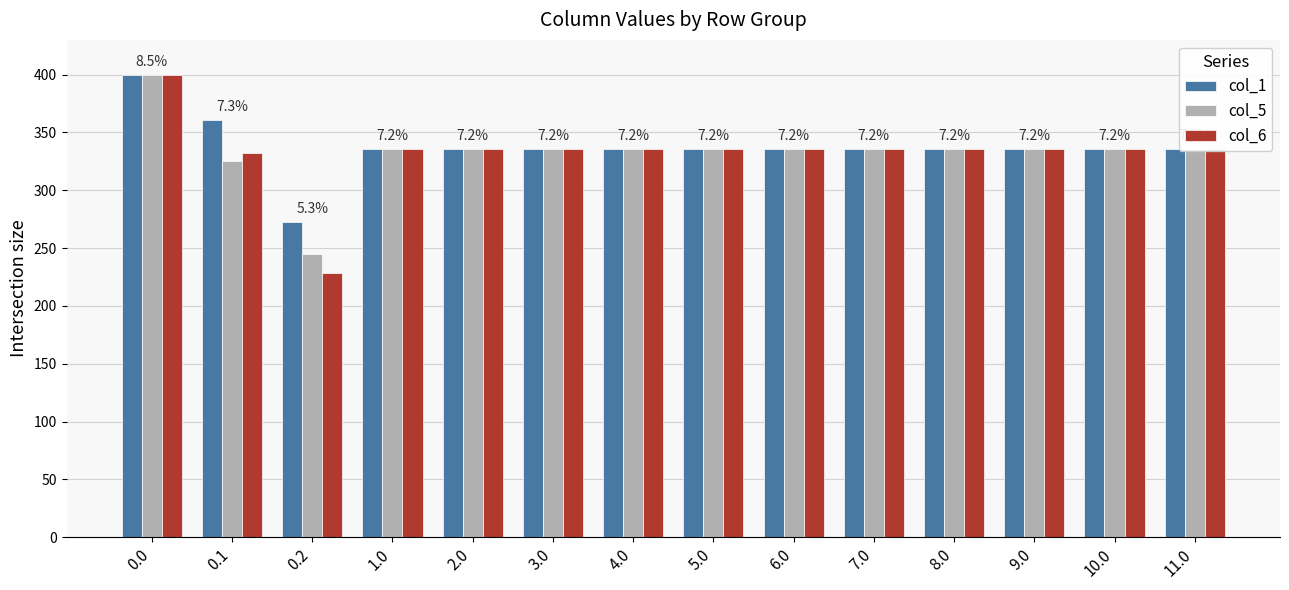

Reading right to left, extract all data points from this chart.

col_1: 11.0=336.0	10.0=336.0	9.0=336.0	8.0=336.0	7.0=336.0	6.0=336.0	5.0=336.0	4.0=336.0	3.0=336.0	2.0=336.0	1.0=336.0	0.2=272.7	0.1=361.1	0.0=400.0
col_5: 11.0=336.0	10.0=336.0	9.0=336.0	8.0=336.0	7.0=336.0	6.0=336.0	5.0=336.0	4.0=336.0	3.0=336.0	2.0=336.0	1.0=336.0	0.2=245.0	0.1=325.7	0.0=399.9
col_6: 11.0=336.0	10.0=336.0	9.0=336.0	8.0=336.0	7.0=336.0	6.0=336.0	5.0=336.0	4.0=336.0	3.0=336.0	2.0=336.0	1.0=336.0	0.2=228.8	0.1=332.2	0.0=400.0